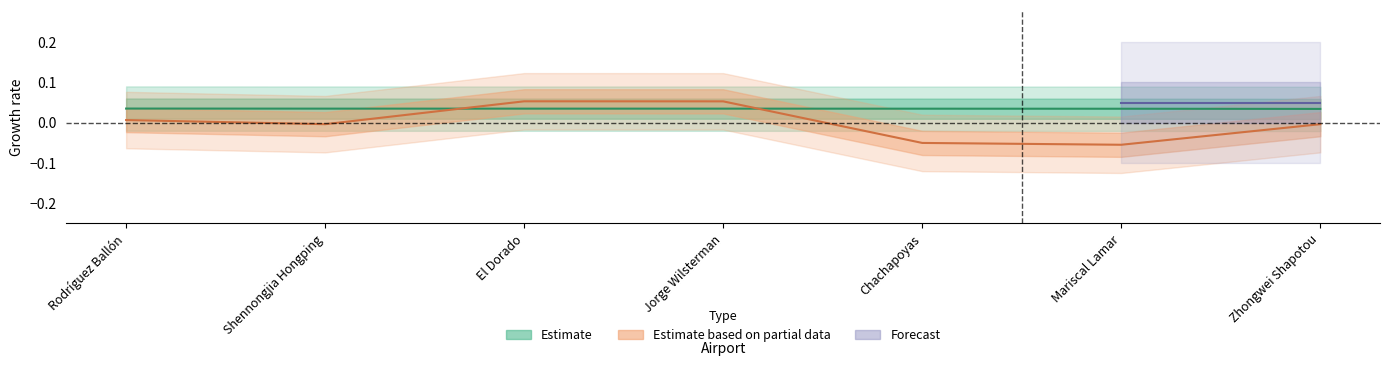

What is the label of the 5th point from the left?

Chachapoyas